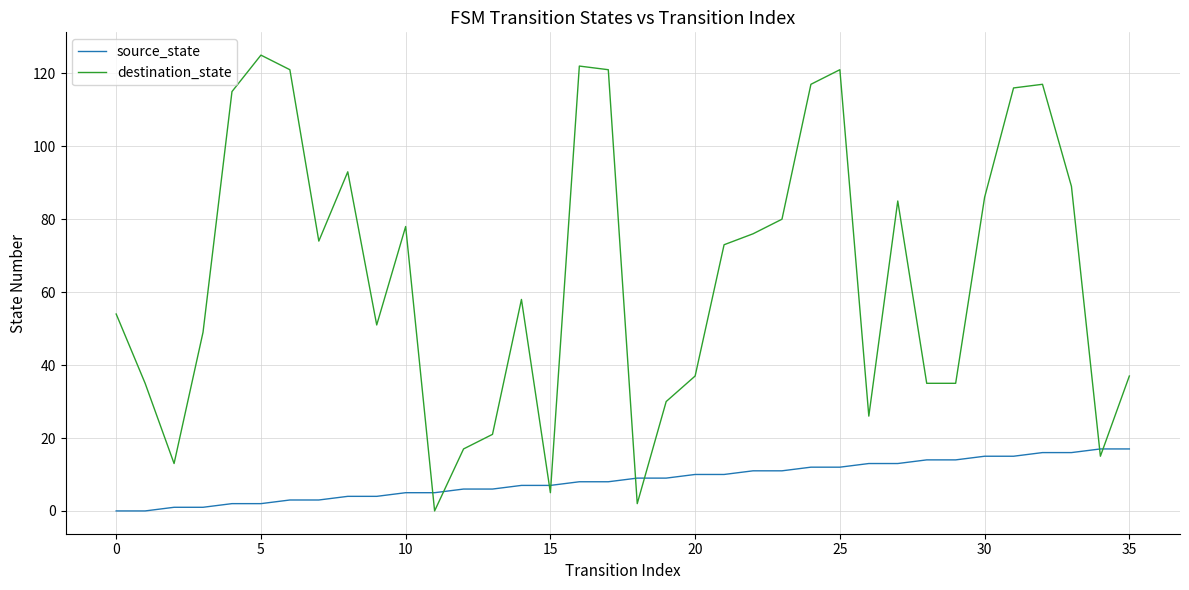

List the series in order of their peak value, lowest first.

source_state, destination_state